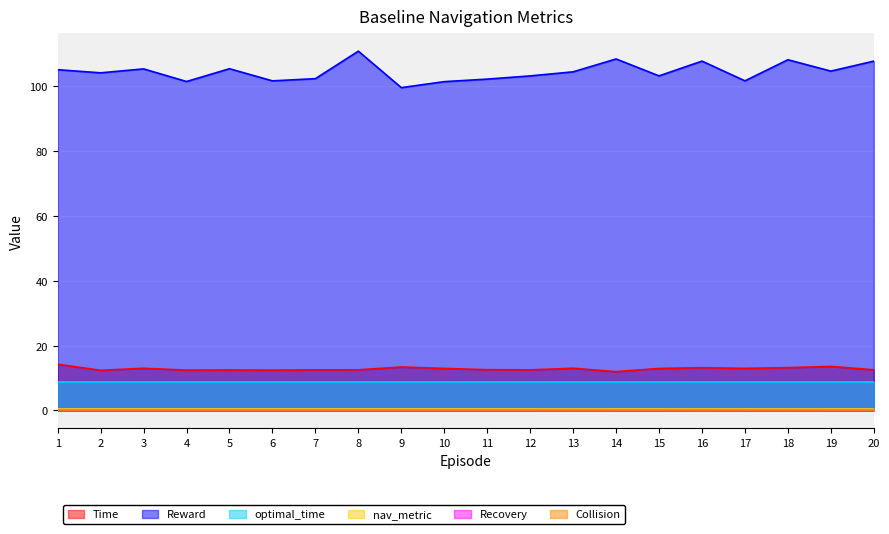

True or false: Recovery and Reward intersect in this chart.

False